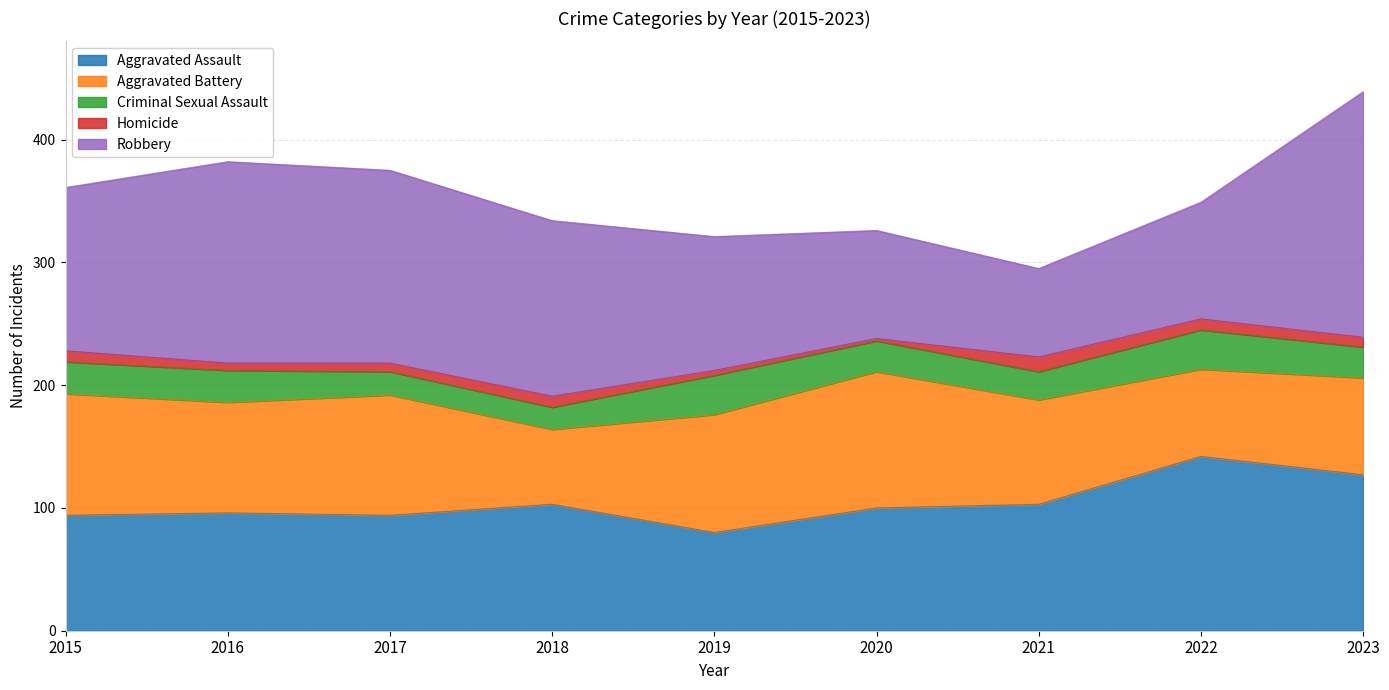

Count the number of data series in this chart.

5